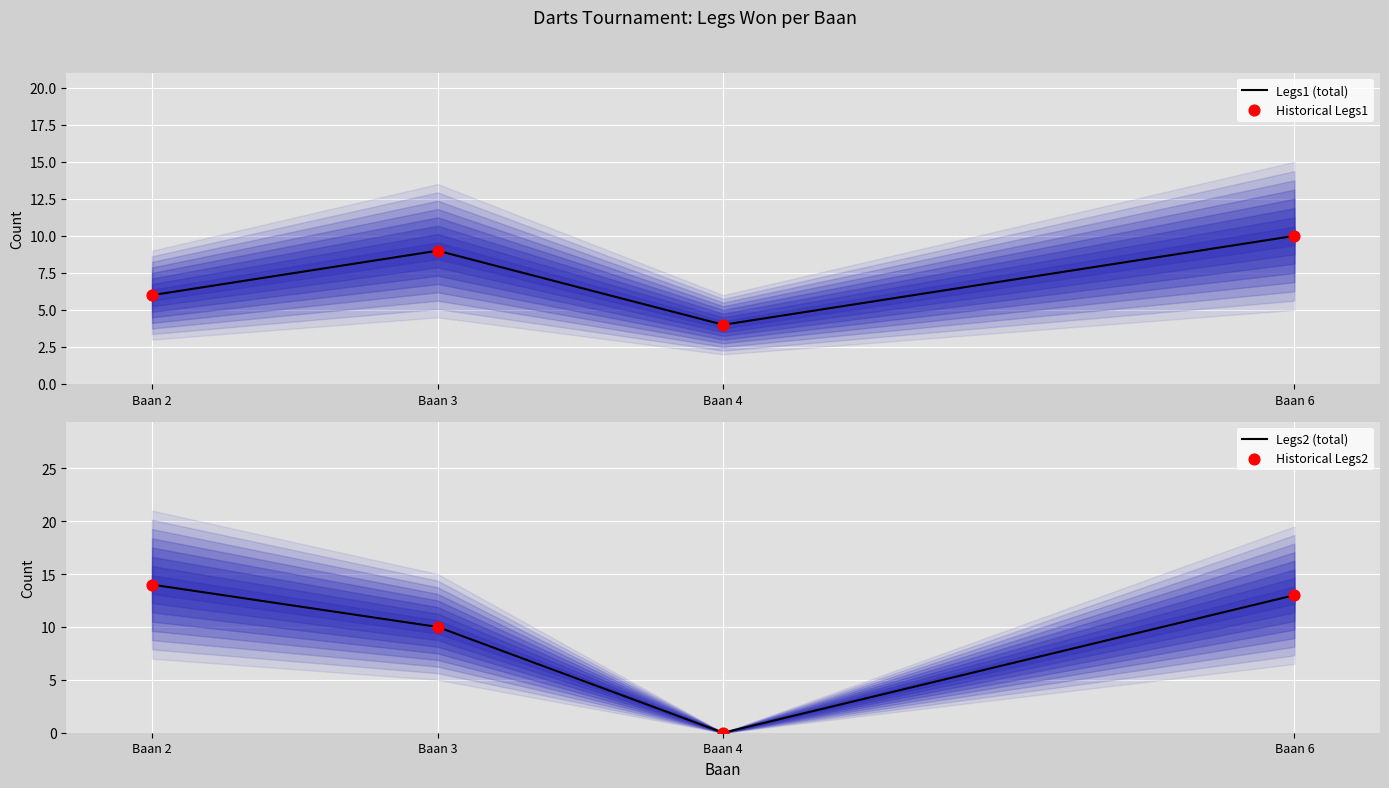

Which series has the largest total across all categories?

Legs2 (total)